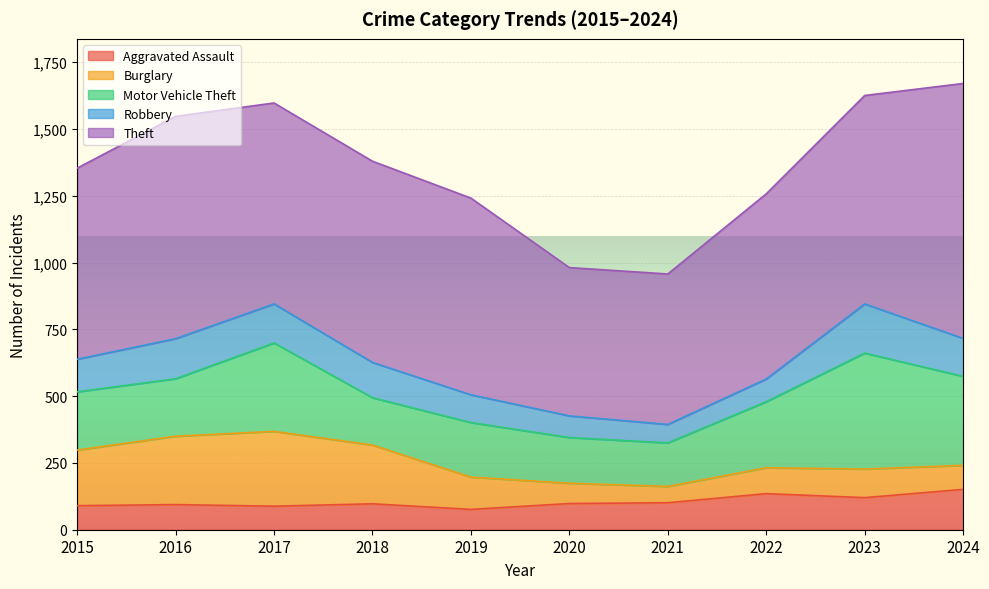

True or false: Aggravated Assault has more than 2 points higher than both neighbors.

True